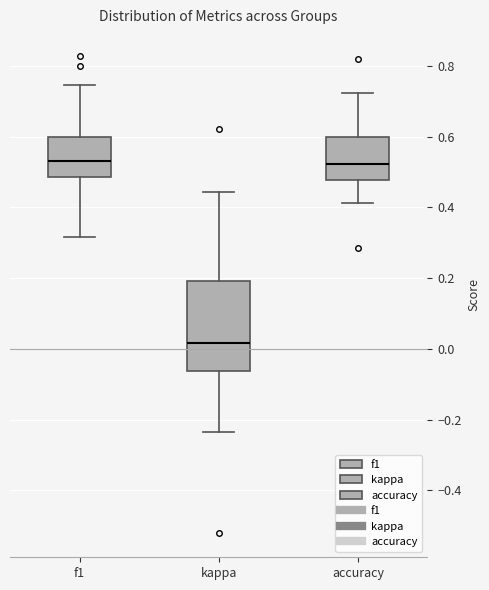

Which box's median line is the lowest?

kappa